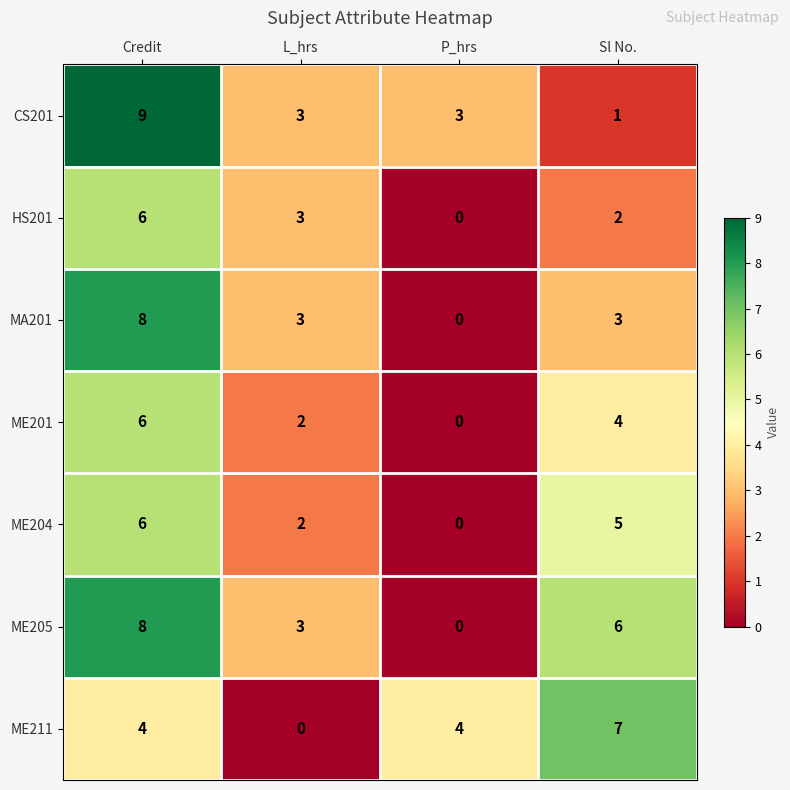

How many data points does each series have?

4